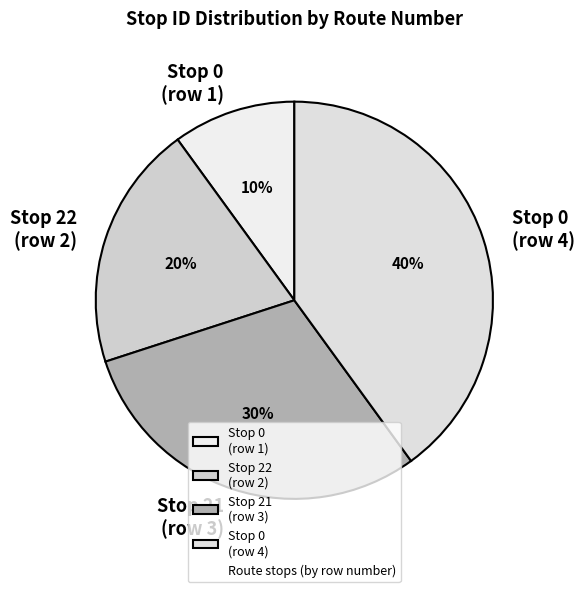

Does any single category account for the majority?

No